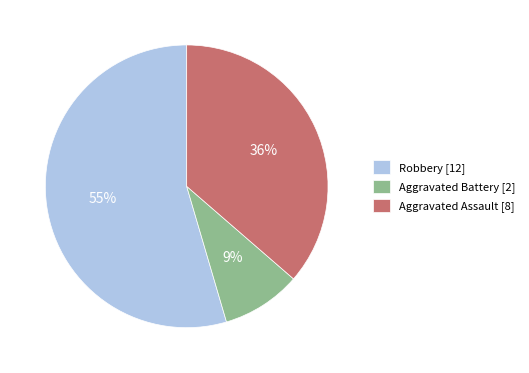

Approximately how many times larger is the value at Aggravated Assault compared to Robbery?

0.7